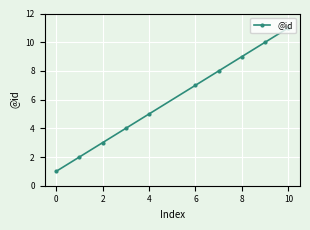

Reading left to right, extract all data points from this chart.

1	2	3	4	5	7	8	9	10	11